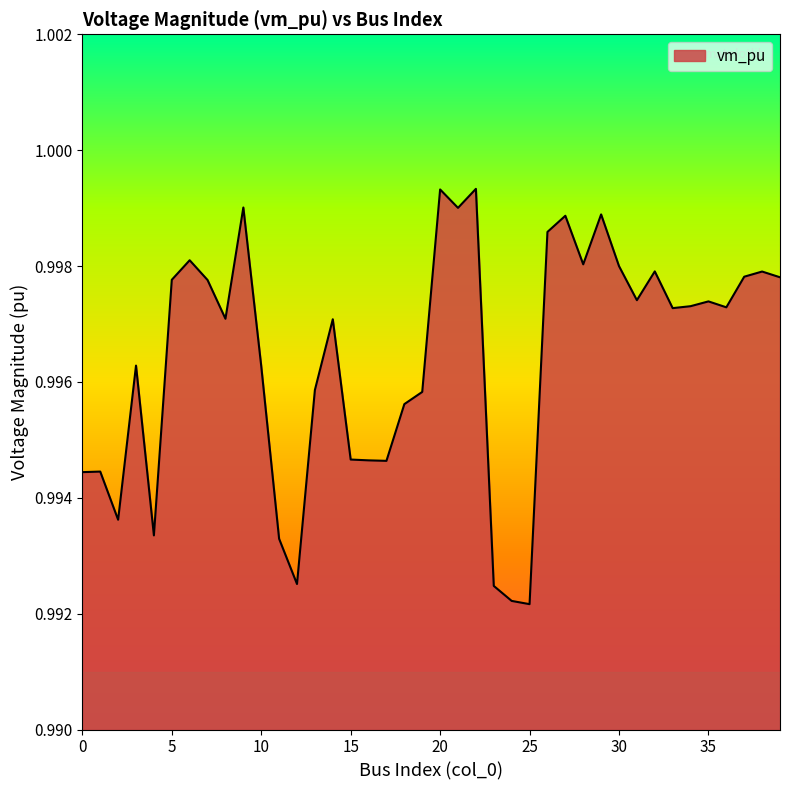

Reading right to left, list all the values displayed in this chart.

39=1.0	38=1.0	37=1.0	36=1.0	35=1.0	34=1.0	33=1.0	32=1.0	31=1.0	30=1.0	29=1.0	28=1.0	27=1.0	26=1.0	25=1.0	24=1.0	23=1.0	22=1.0	21=1.0	20=1.0	19=1.0	18=1.0	17=1.0	16=1.0	15=1.0	14=1.0	13=1.0	12=1.0	11=1.0	10=1.0	9=1.0	8=1.0	7=1.0	6=1.0	5=1.0	4=1.0	3=1.0	2=1.0	1=1.0	0=1.0